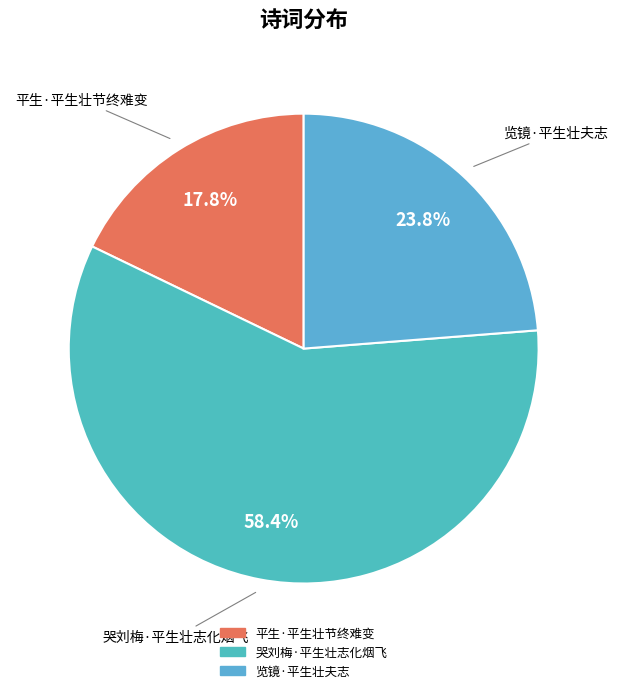

Which slice is the largest?

哭刘梅·平生壮志化烟飞